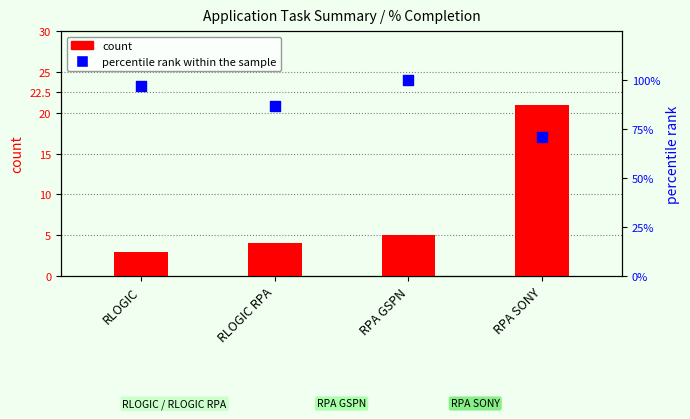

At which category is the sum across all series the highest?

RPA GSPN